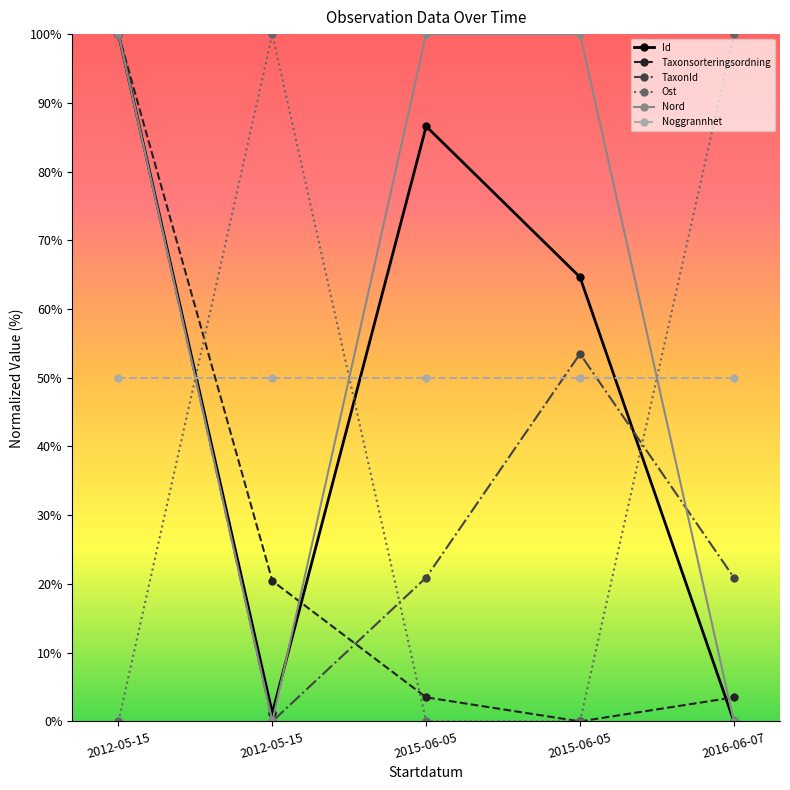

Reading left to right, transcribe all the data shown in this chart.

Id: 100.0	1.2	86.6	64.6	0.0
Taxonsorteringsordning: 100.0	20.4	3.5	0.0	3.5
TaxonId: 100.0	0.0	20.9	53.5	20.9
Ost: 0.0	100.0	0.0	0.0	100.0
Nord: 100.0	0.0	100.0	100.0	0.0
Noggrannhet: 50.0	50.0	50.0	50.0	50.0